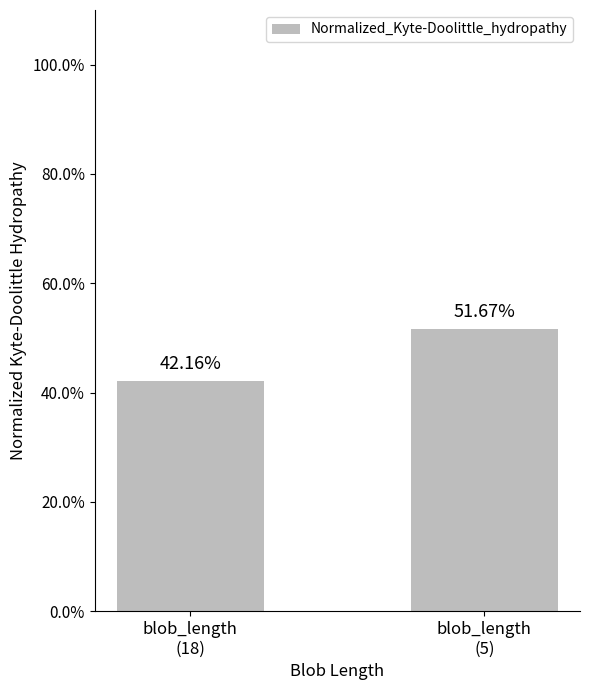

True or false: the data shows 0.5 at blob_length
(5).

True